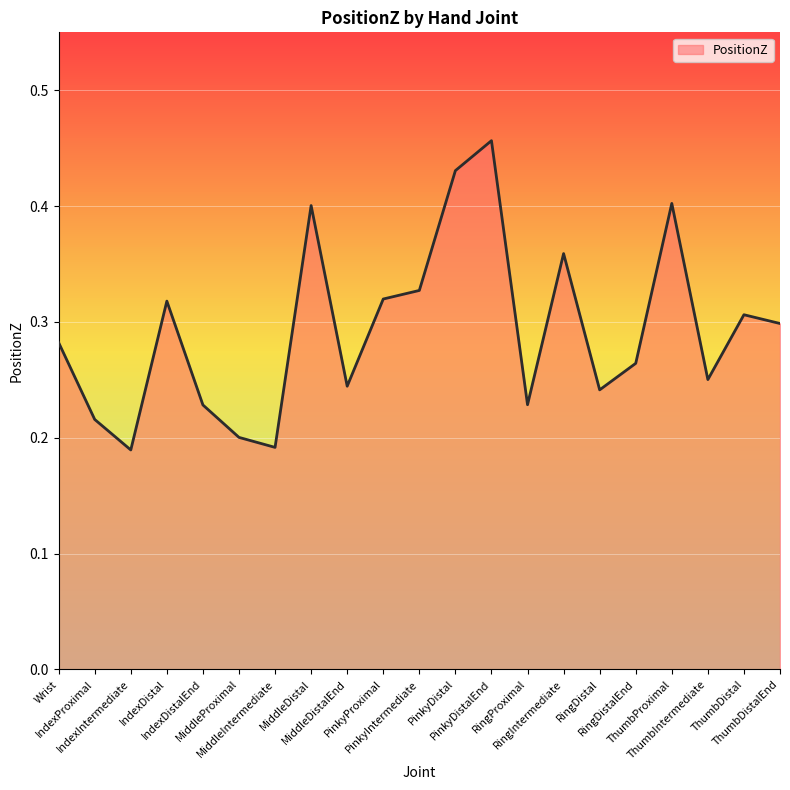

How many lines are shown in the chart?

1